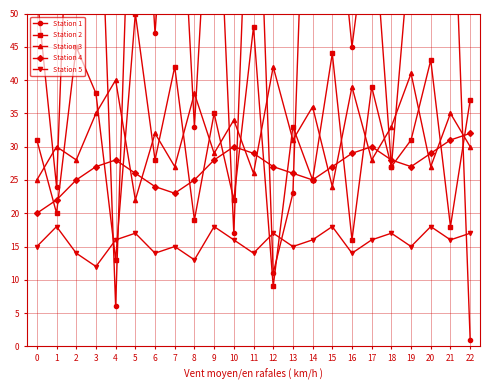

True or false: Station 5 has a value of 12 at 3.

True